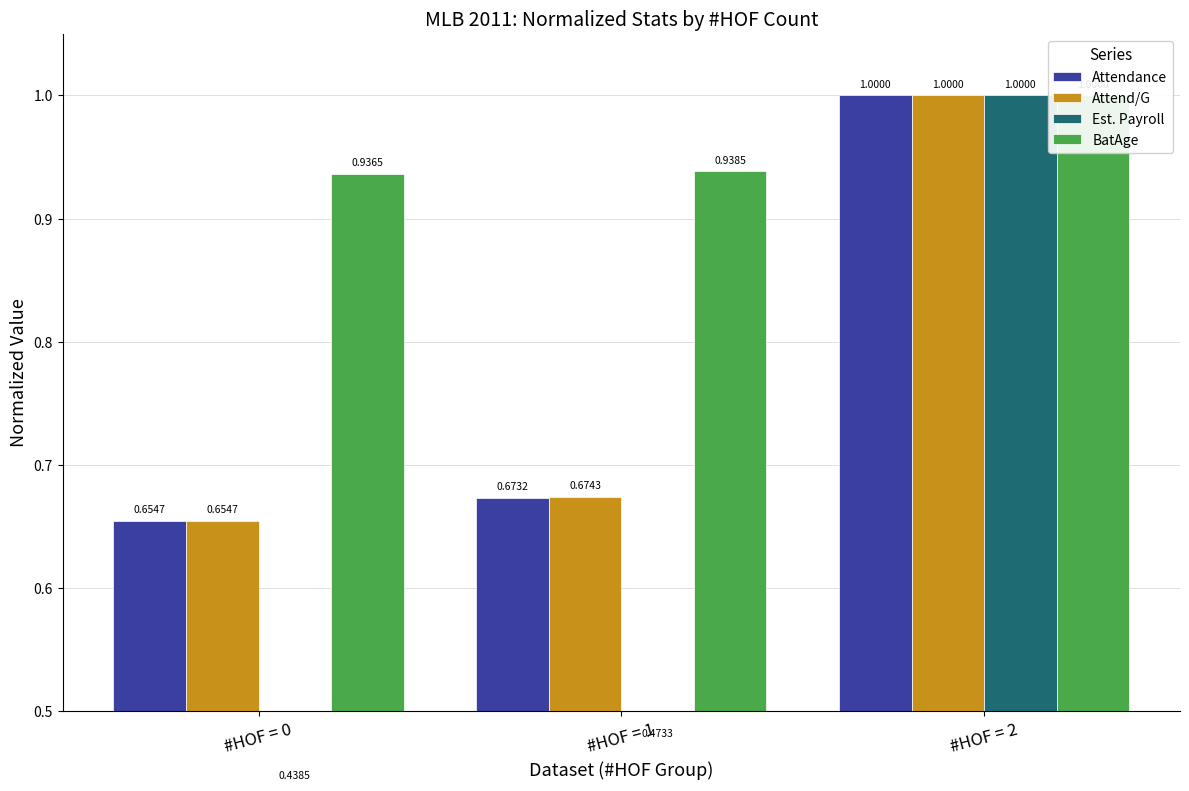

What is the highest value of the Attendance series?

1.0